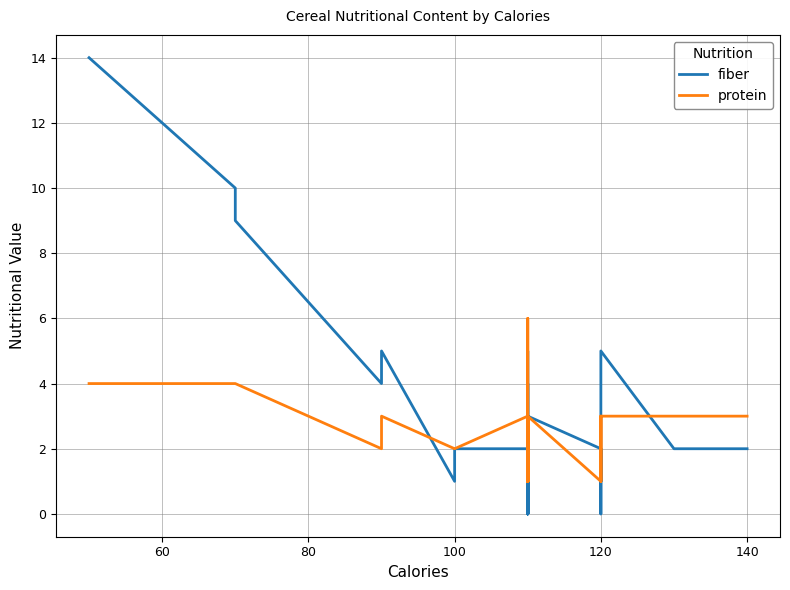

At how many categories does at least one series exceed 6?

3